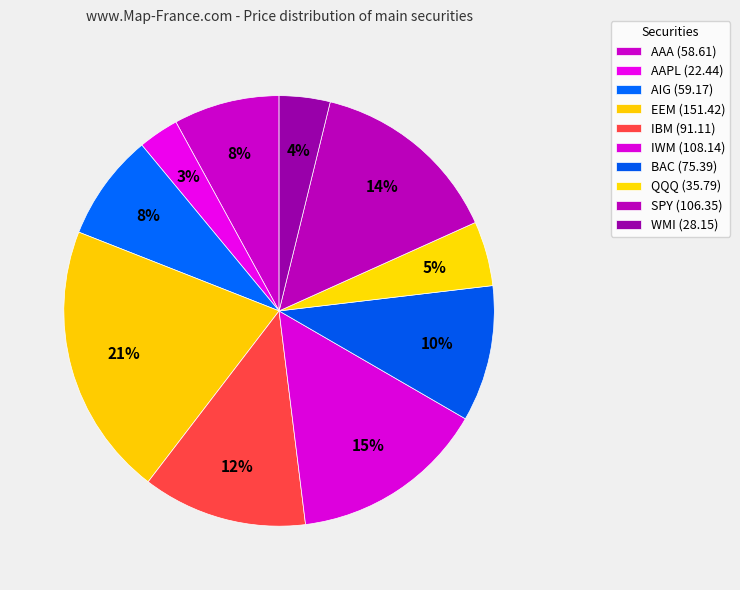

Between IBM and AAA, which is larger?

IBM